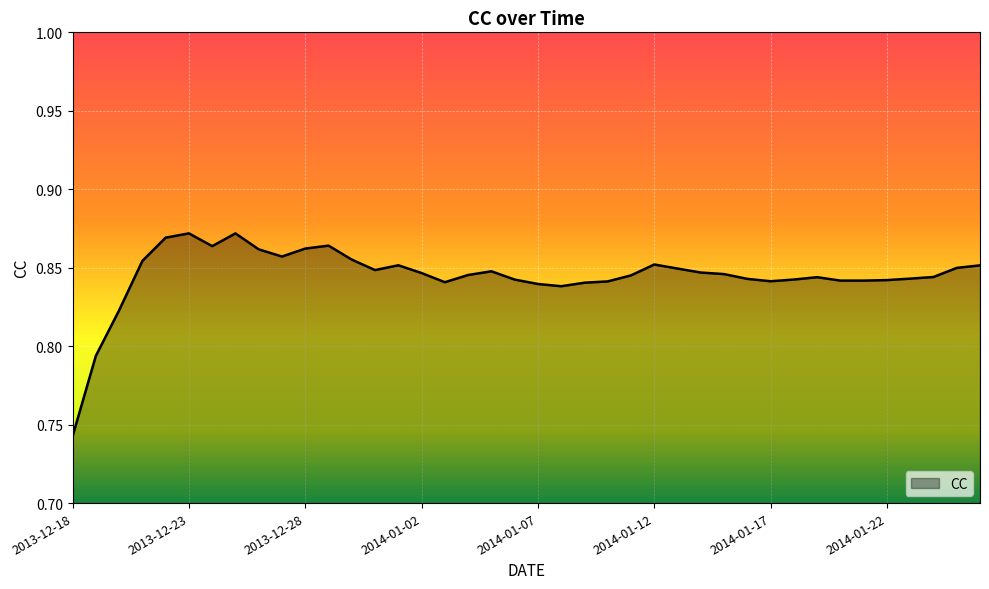

At which category does the chart reach its minimum across all series?

2013-12-18